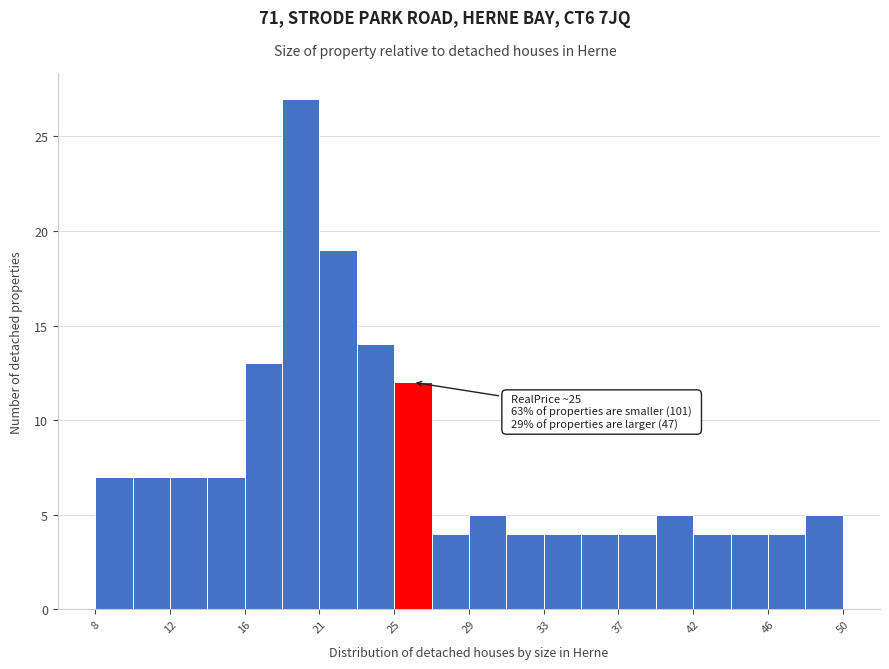

Which range on the x-axis has the tallest bar?

18.5 to 20.6